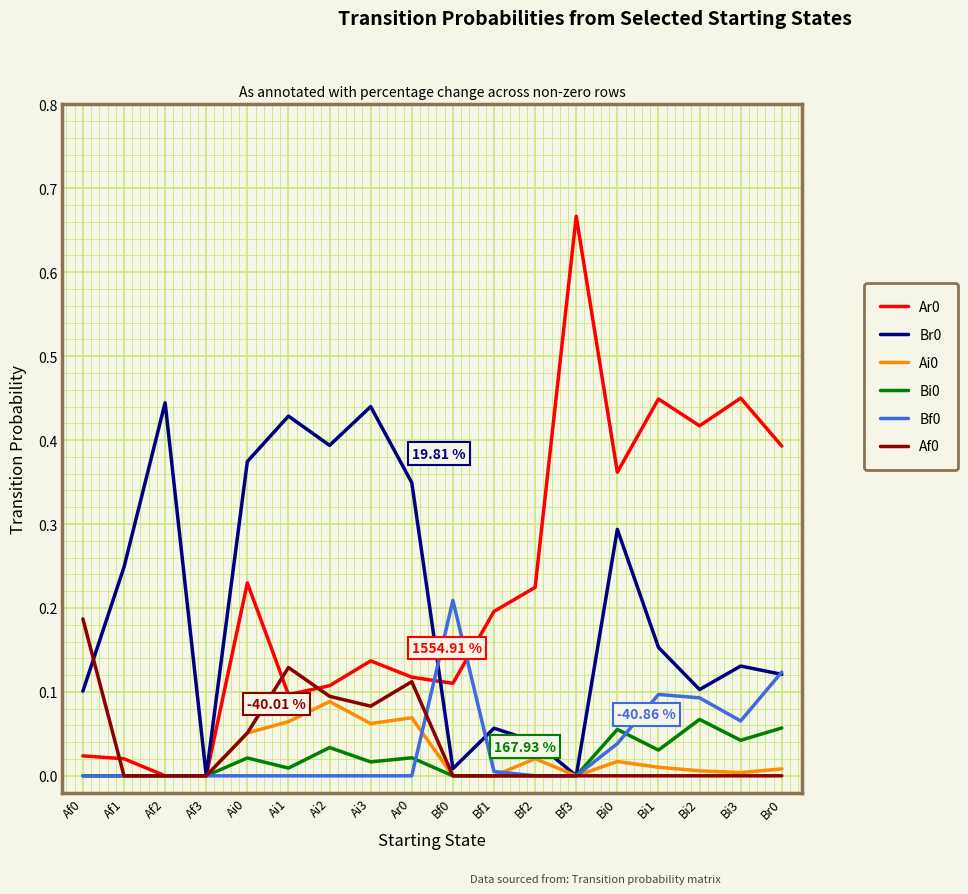

Is the value of Ar0 at Bf3 greater than the value of Br0 at Ai2?

Yes